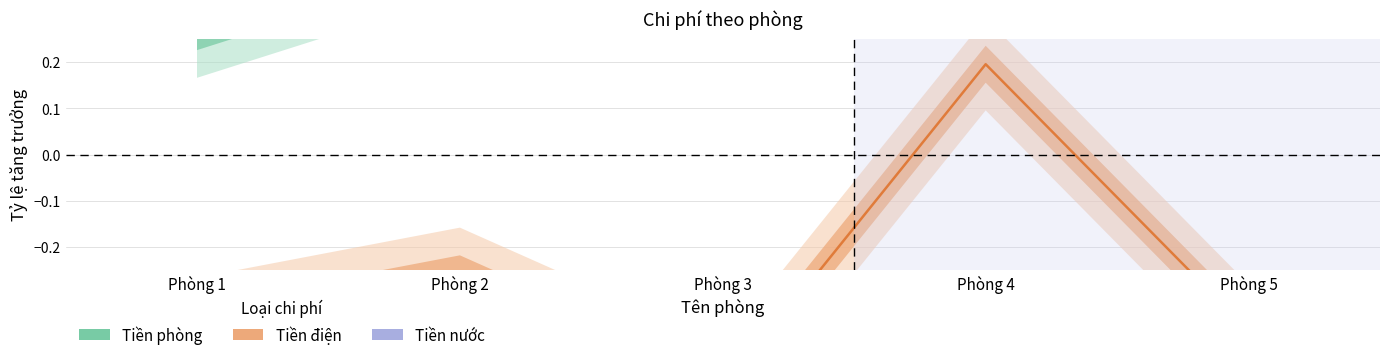

What is the total value across all series at Phòng 5?

-0.3